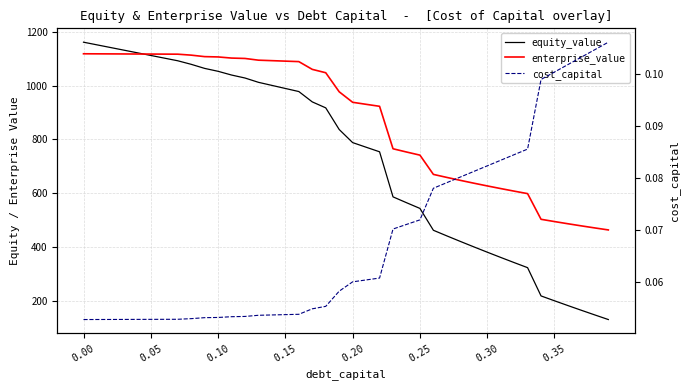

Which series has the largest range (max minus min)?

equity_value